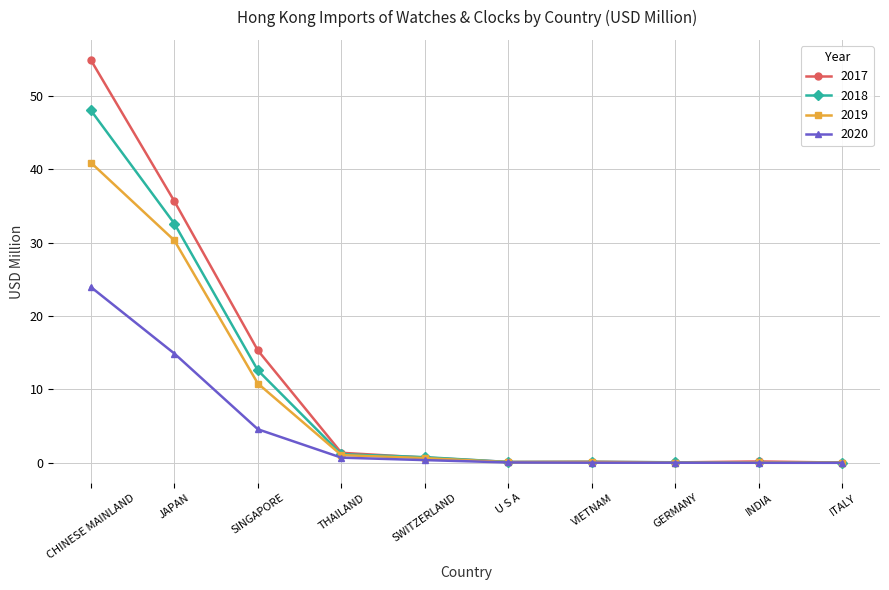

At CHINESE MAINLAND, list the series in order from smallest to largest.

2020, 2019, 2018, 2017